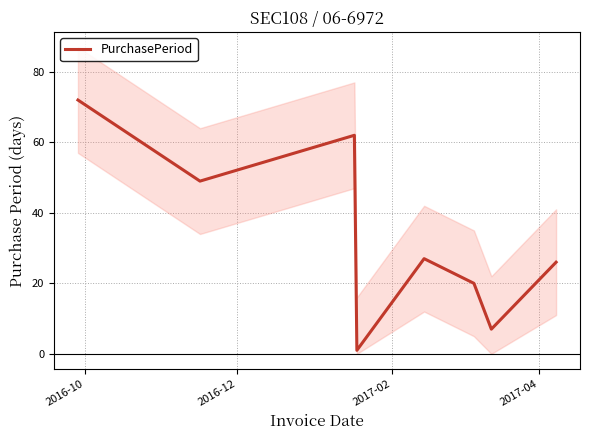

How many lines are shown in the chart?

1